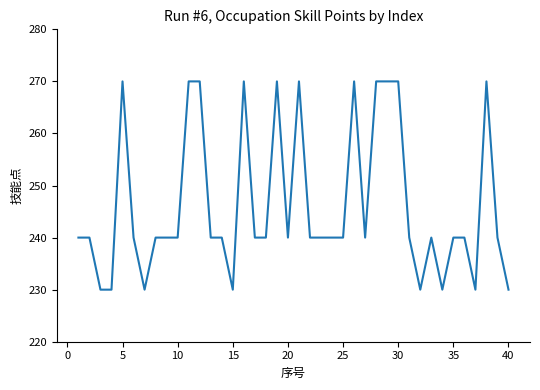

How many values are between 240 and 270?

32